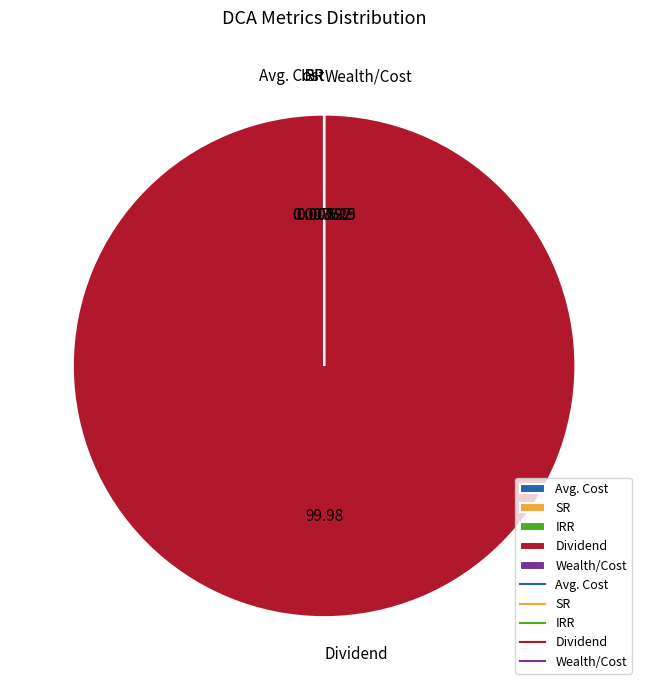

Which slice is the largest?

Dividend